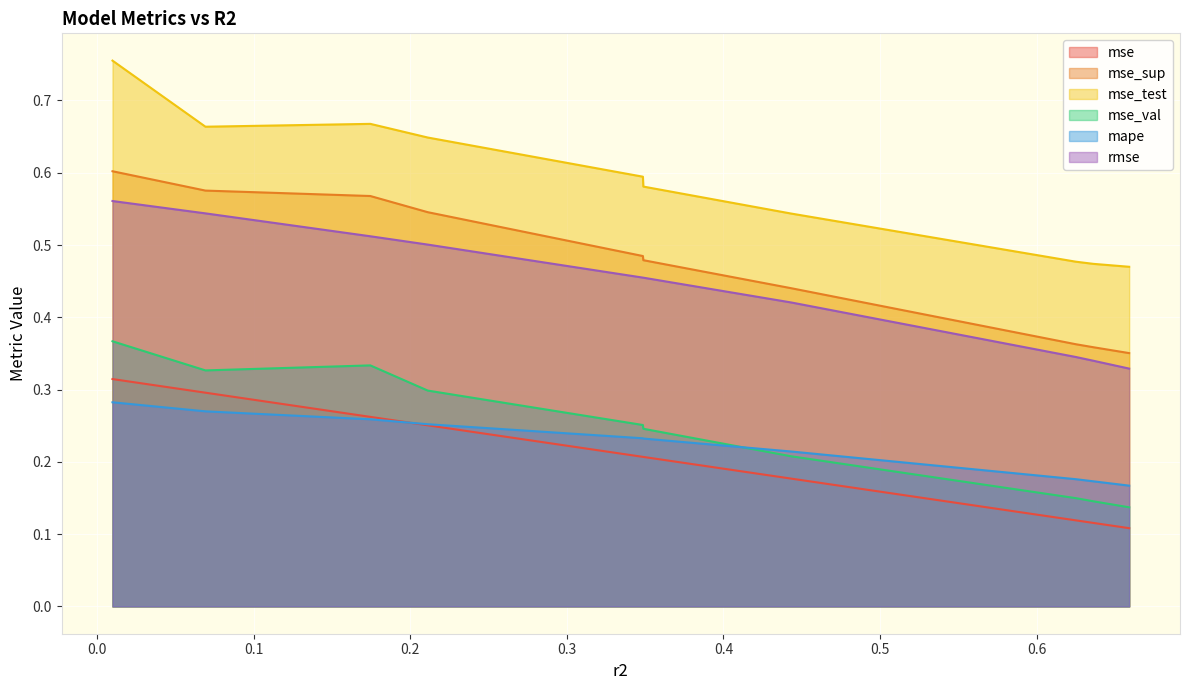

Which series has the largest total across all categories?

mse_test